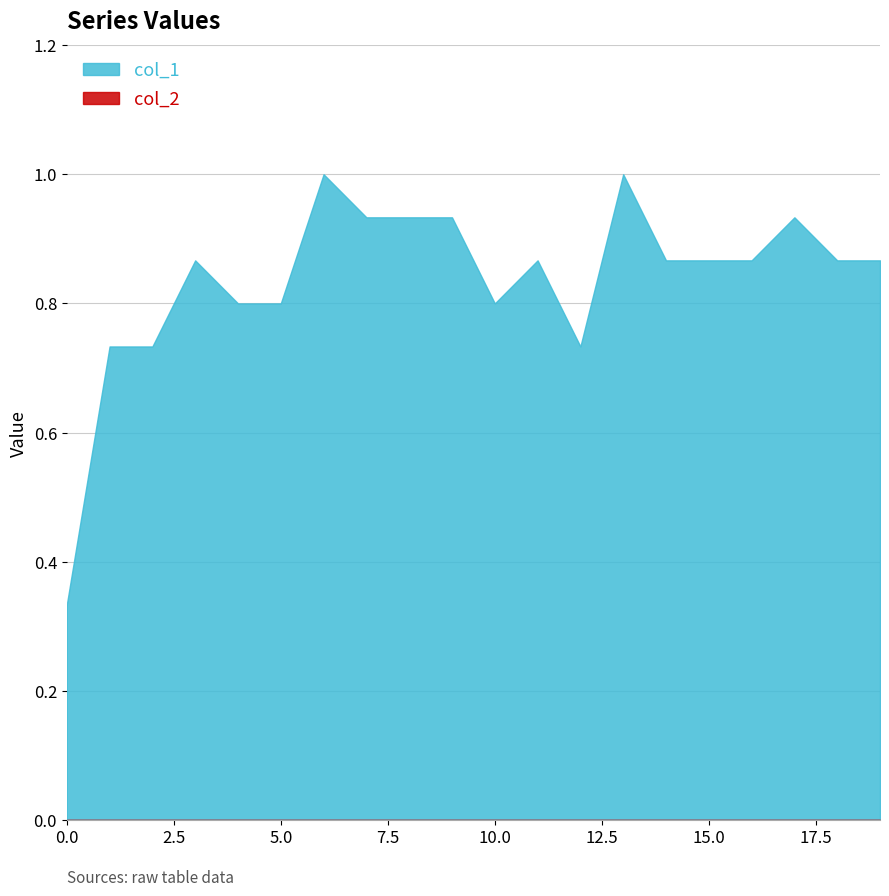

What is the spread (max minus min) of values at 19?

0.9